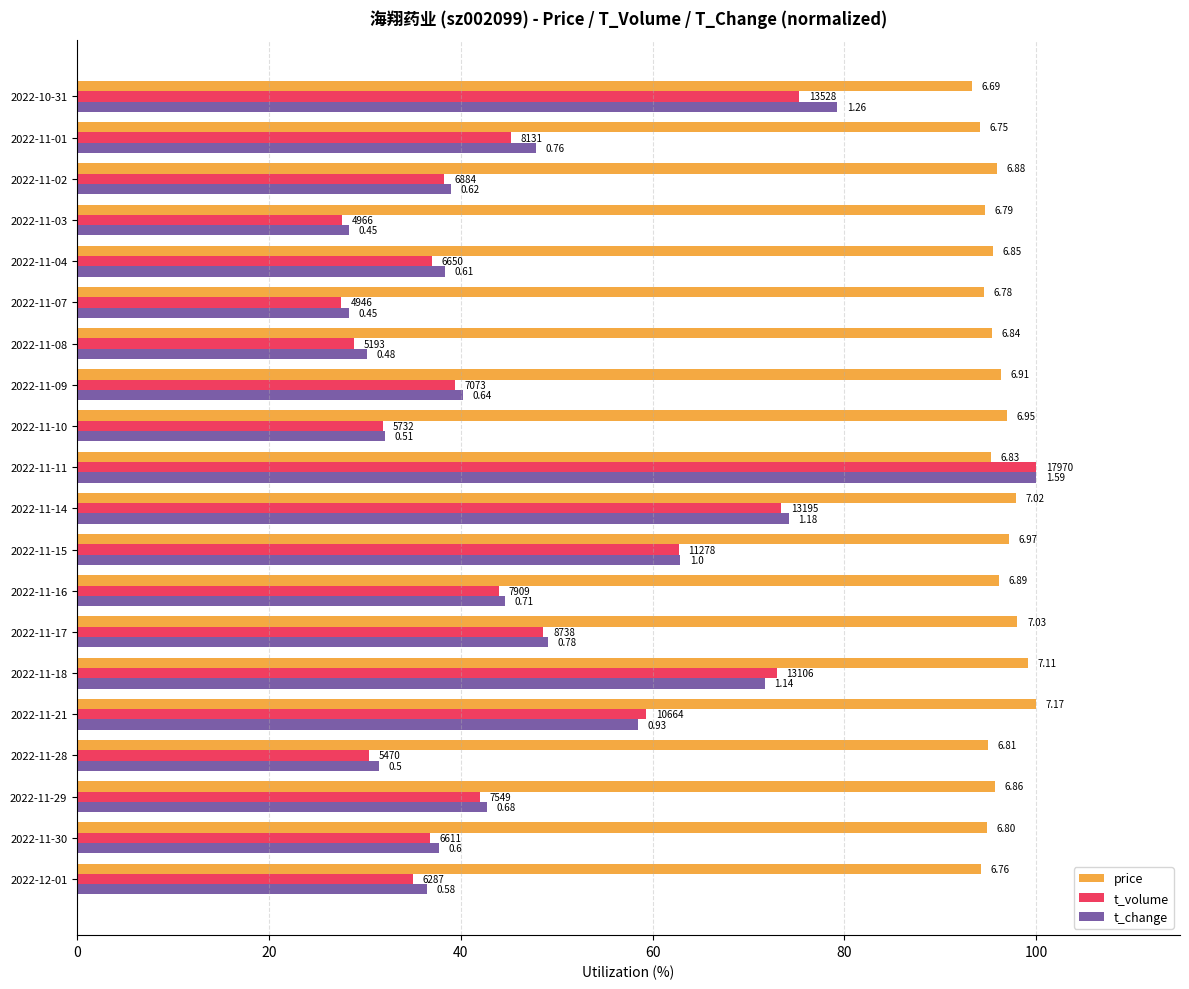

What position from the left is 2022-11-30?

2